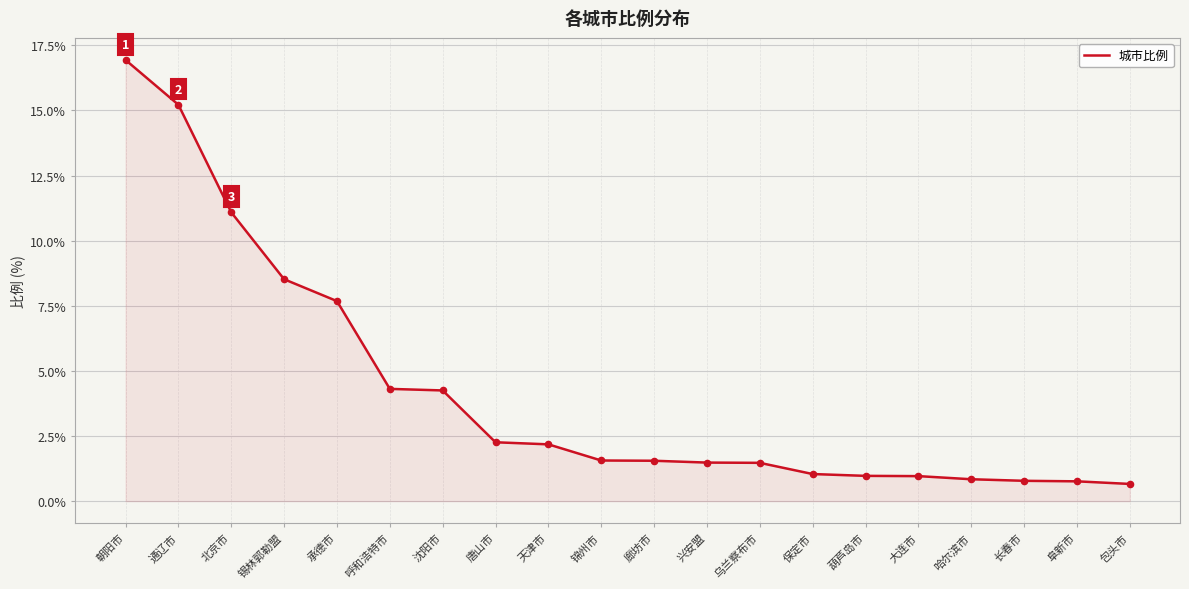

What is the ratio of the value at 沈阳市 to the value at 锦州市?

2.7